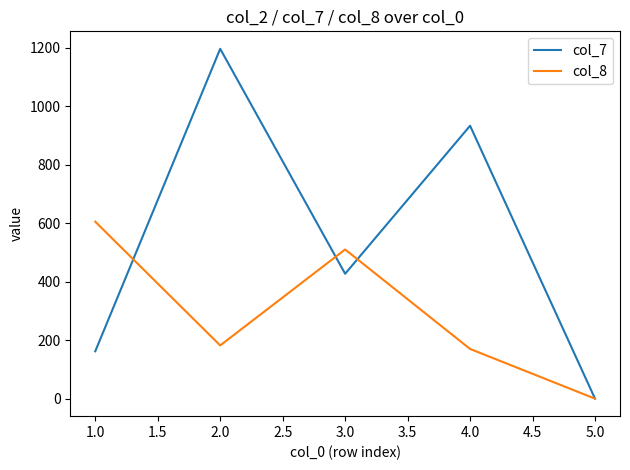

What is the difference between the second highest and second lowest values in the col_8 series?

340